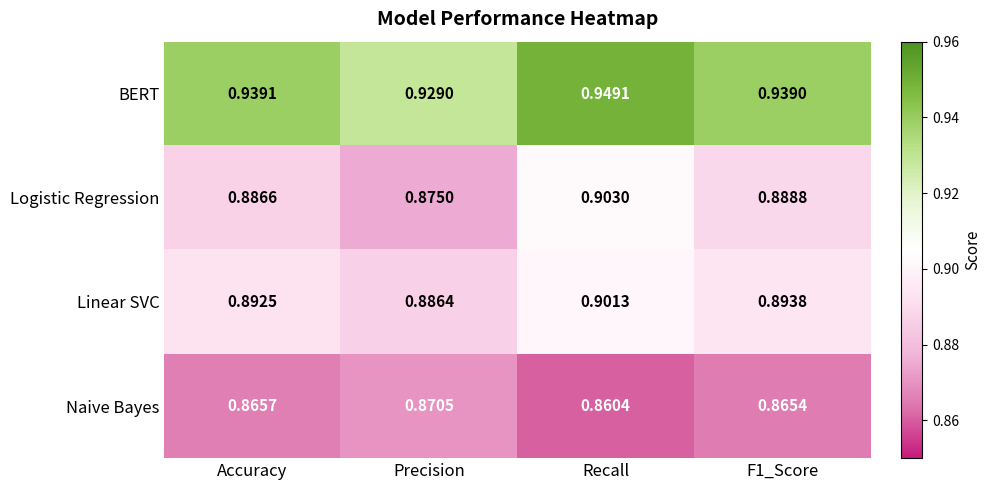

Is the value of Linear SVC at F1_Score greater than the value of BERT at F1_Score?

No